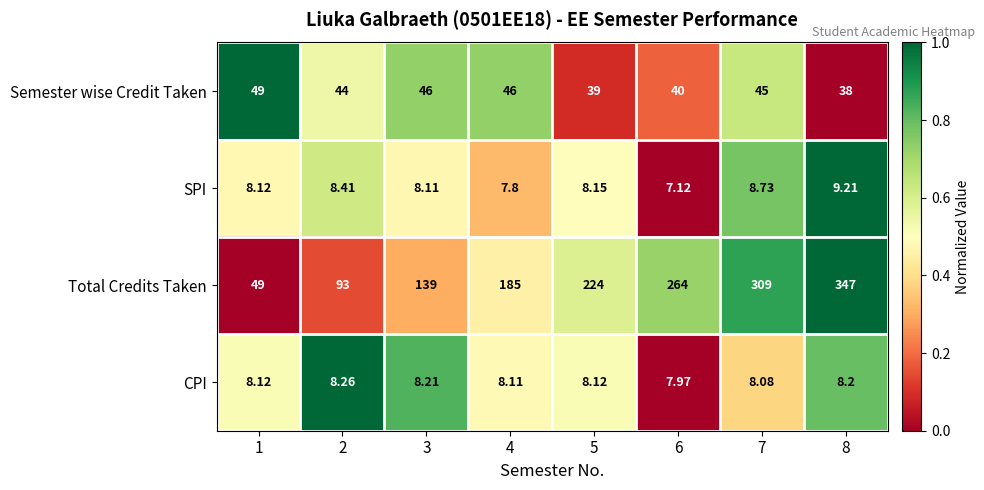

Rank the series at 3 from highest to lowest value.

Total Credits Taken, Semester wise Credit Taken, CPI, SPI